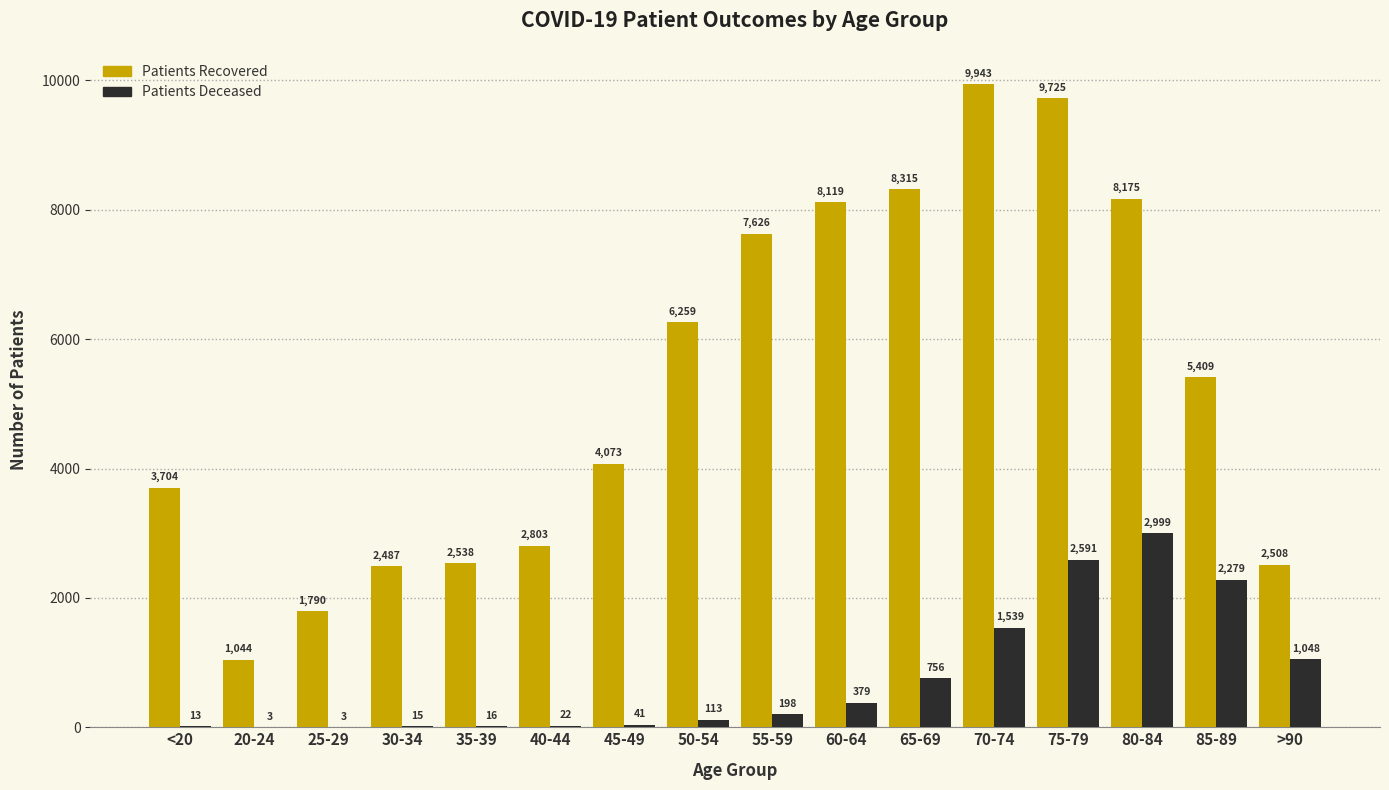

What is the greatest value displayed?

9943